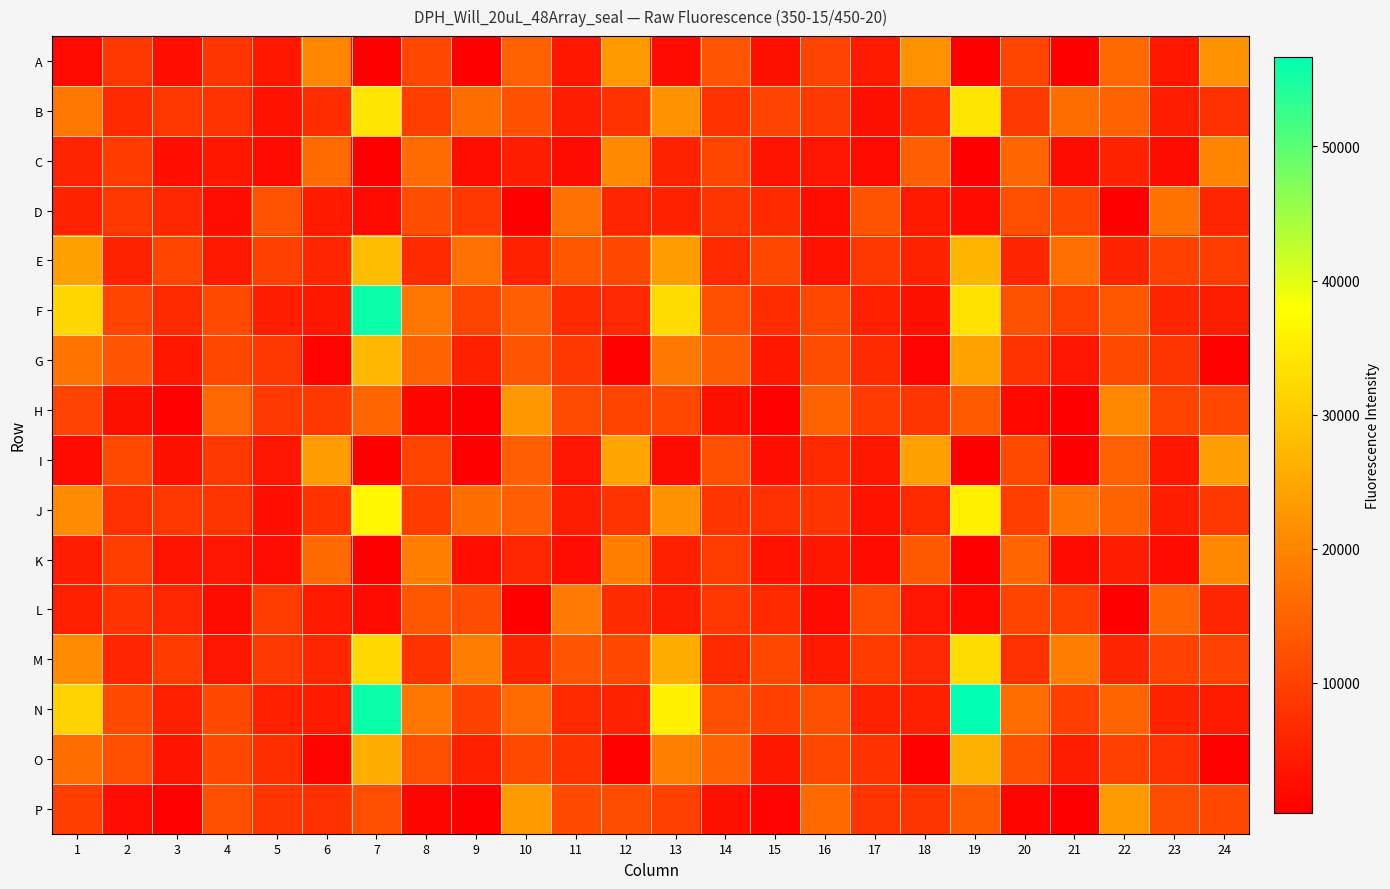

What is the spread (max minus min) of values at 15?

10384